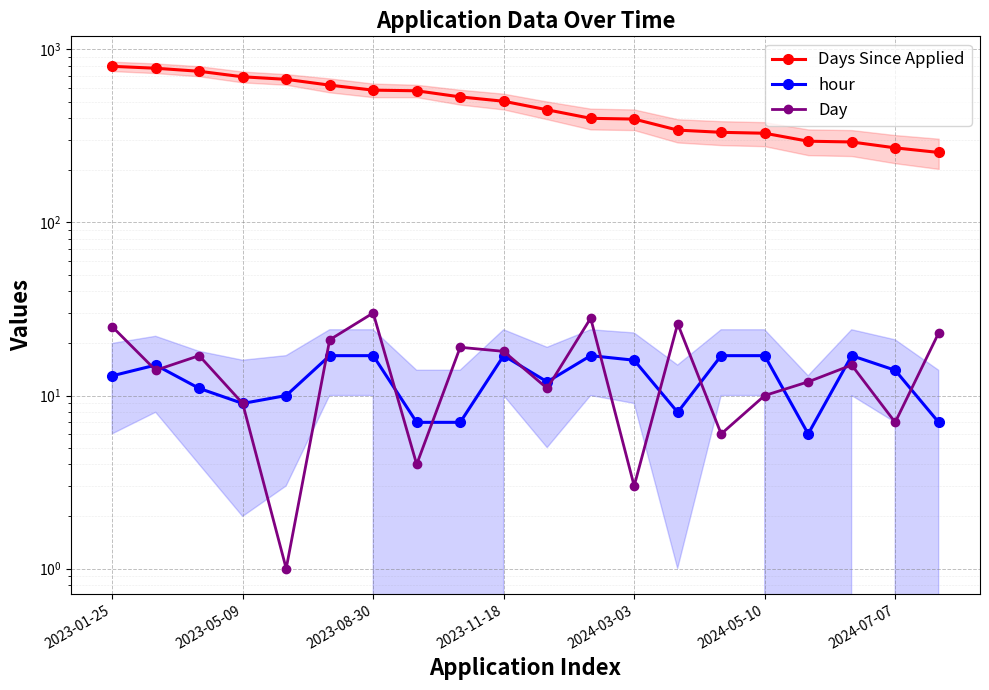

What are all the series names shown in the legend?

Days Since Applied, hour, Day